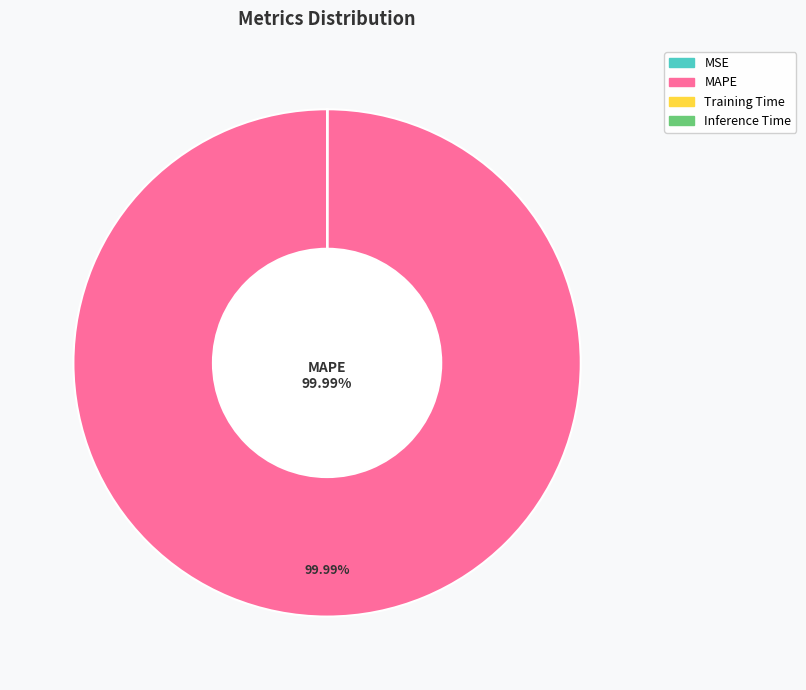

Which slice is the largest?

MAPE